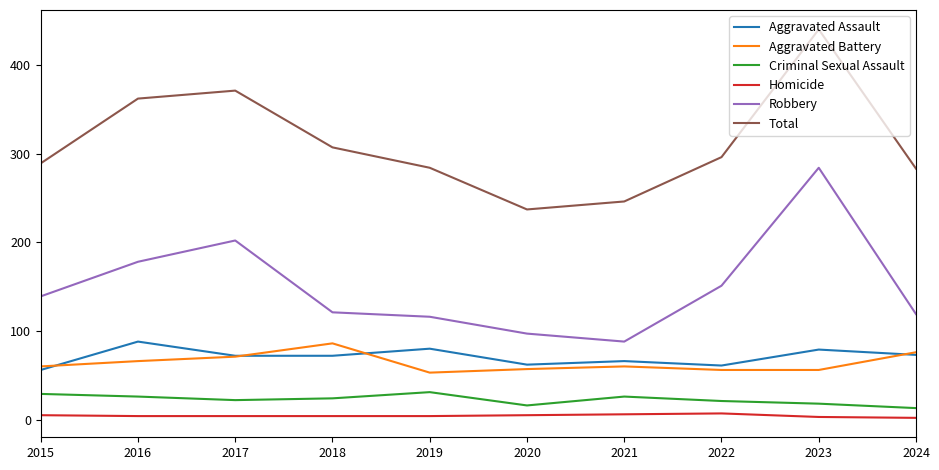

What is the minimum value for Criminal Sexual Assault?

13